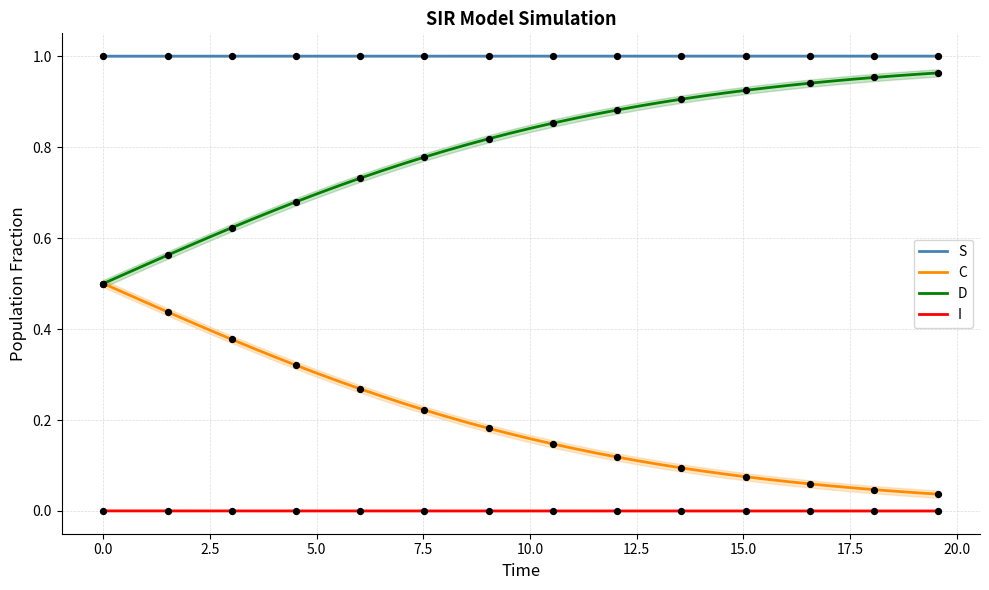

Which series reaches the maximum Y coordinate?

S